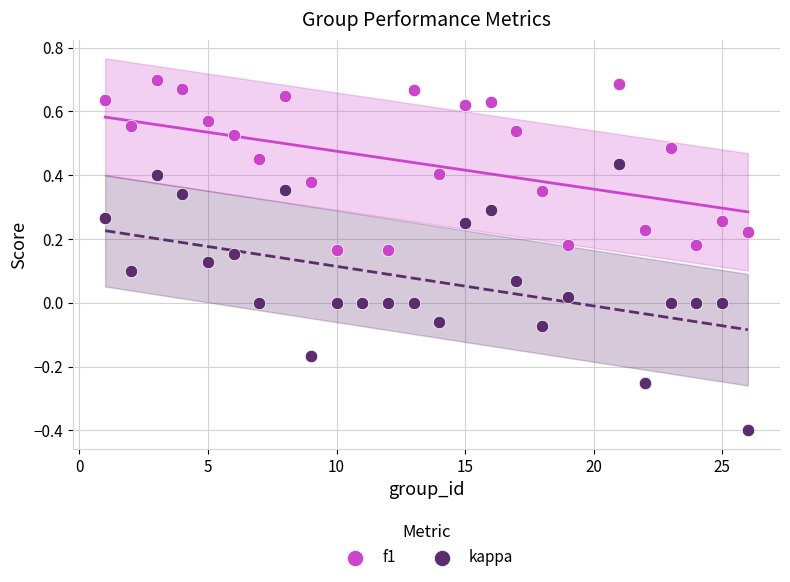

Which series contains the lowest Y value?

kappa